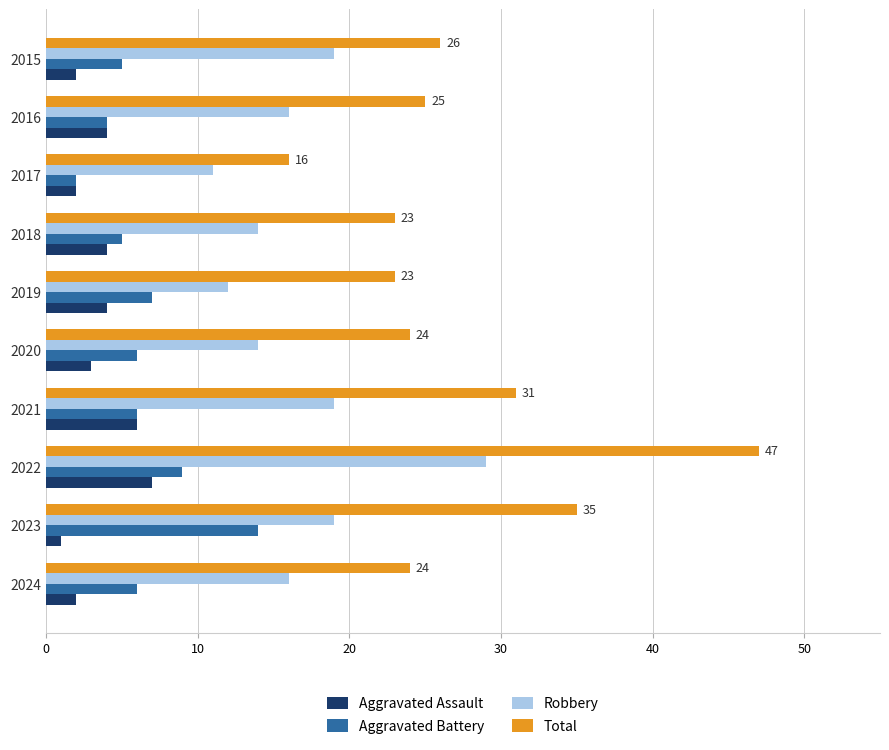

What is the average value of the Total series?

27